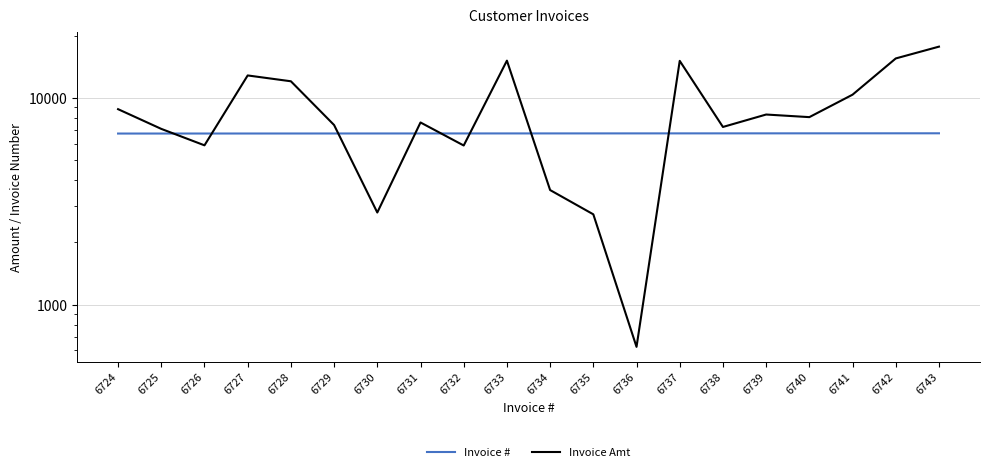

What is the value of the Invoice # point at the 12th from the left?

6735